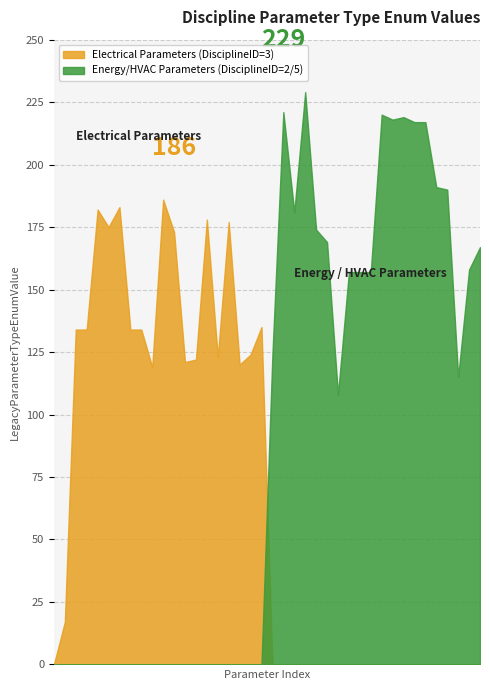

Reading left to right, list all the values displayed in this chart.

0	17	134	134	182	175	183	134	134	119	186	173	121	122	178	123	177	120	124	135	124	221	181	229	174	169	108	157	157	157	220	218	219	217	217	191	190	115	158	167